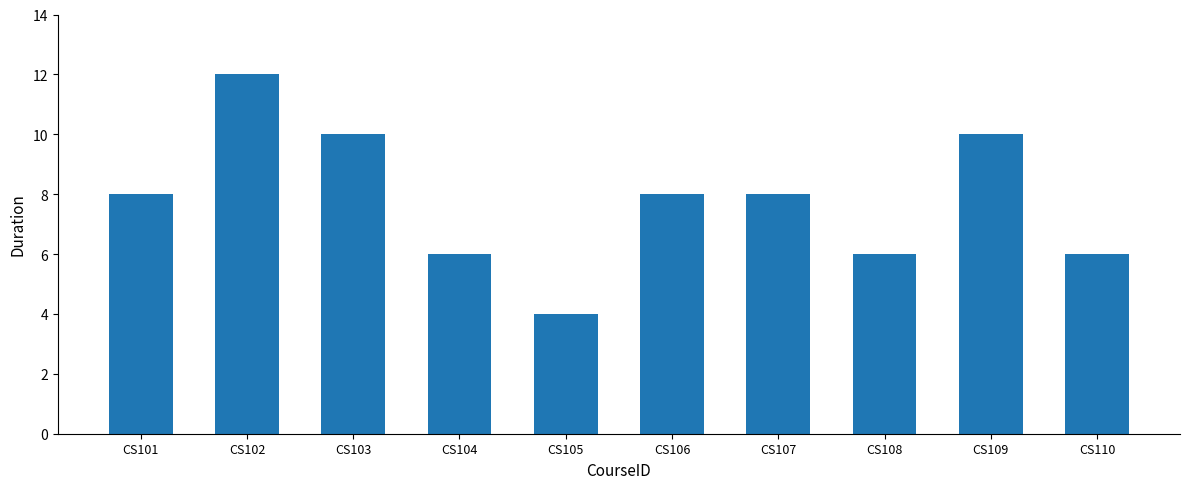

Count the number of data series in this chart.

1